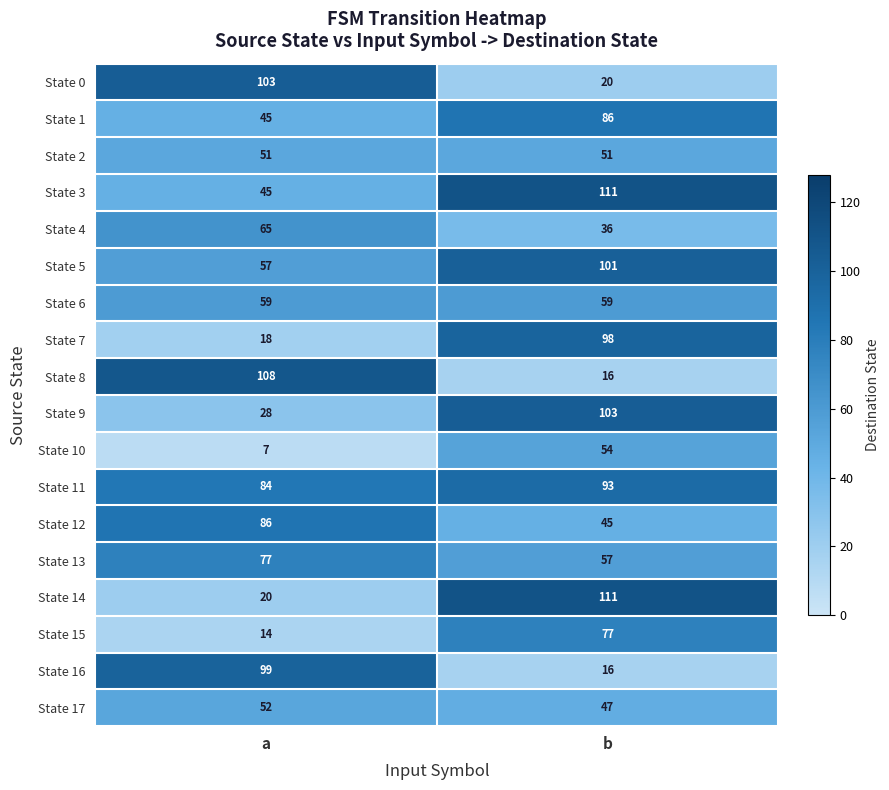

The State 2 series shows 33 at a. True or false?

False